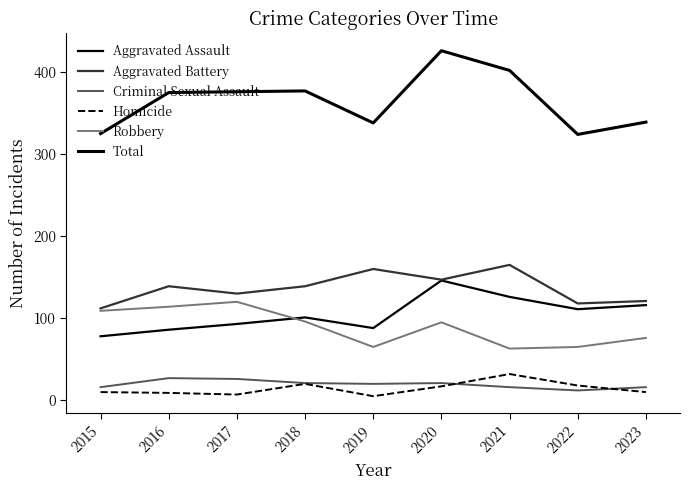

What is the average value of the Robbery series?

89